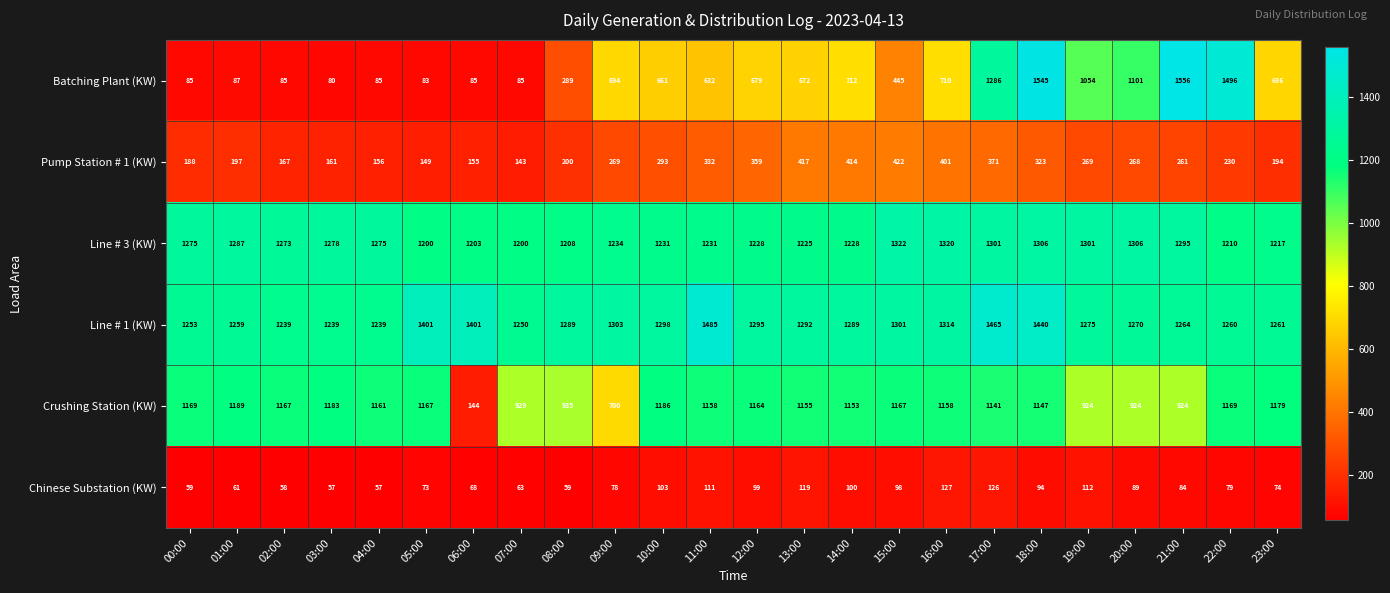

What is the difference between the highest and lowest values at 07:00?

1187